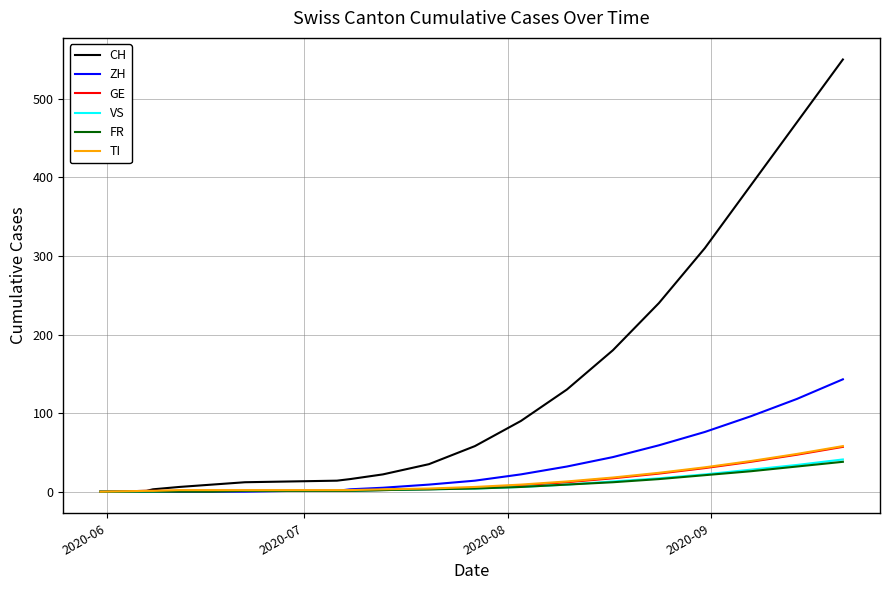

Is this an area chart (filled region under the line)?

No